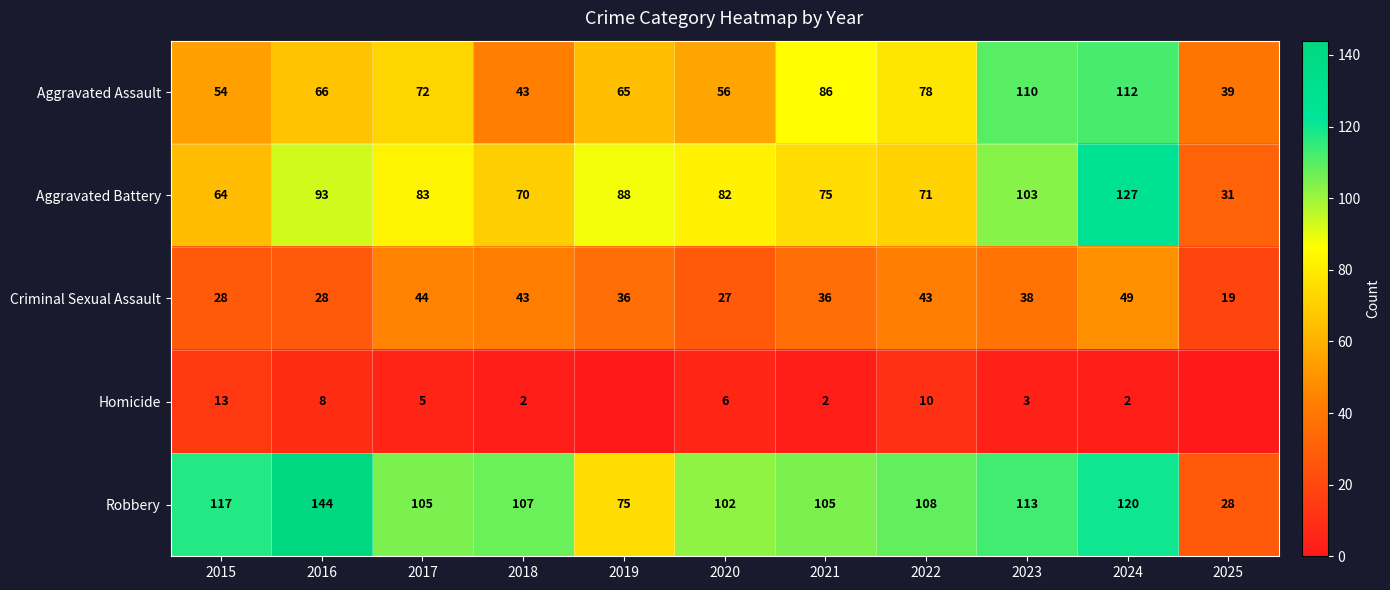

What is the sum of all Robbery values?

1124